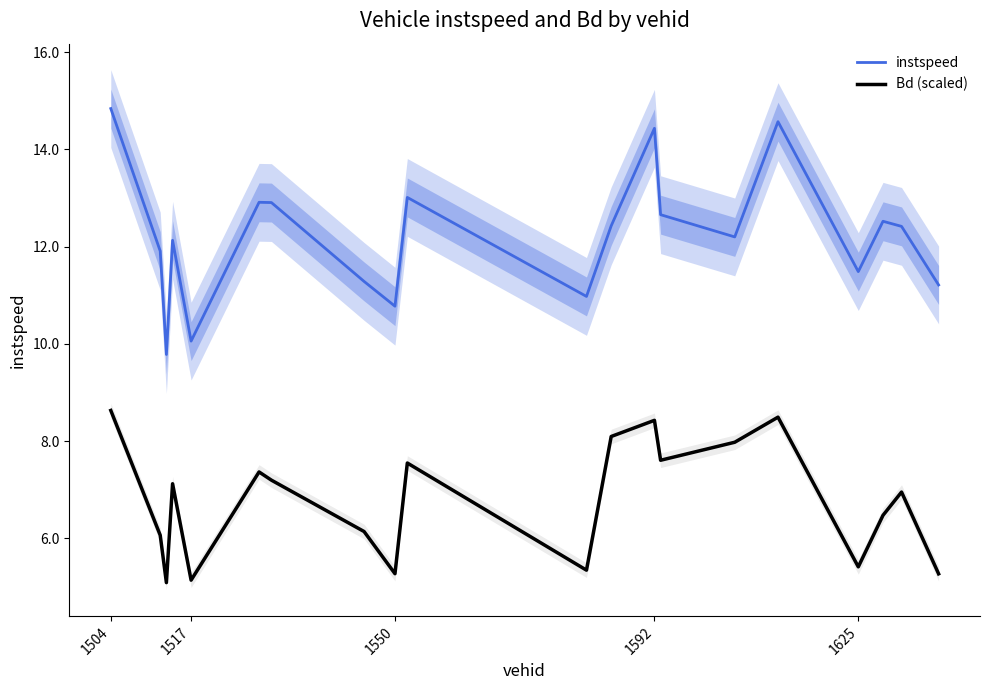

What is the minimum value for Bd (scaled)?

5.1